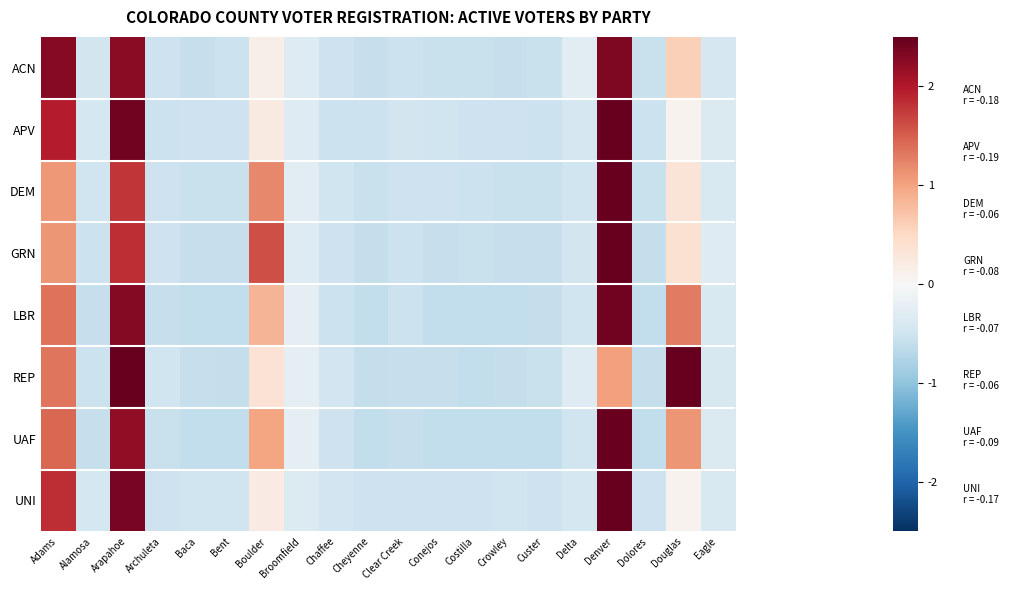

Reading right to left, list all the values displayed in this chart.

ACN: Eagle=-0.4	Douglas=0.6	Dolores=-0.6	Denver=2.3	Delta=-0.3	Custer=-0.6	Crowley=-0.6	Costilla=-0.6	Conejos=-0.6	Clear Creek=-0.5	Cheyenne=-0.6	Chaffee=-0.5	Broomfield=-0.3	Boulder=0.2	Bent=-0.5	Baca=-0.6	Archuleta=-0.5	Arapahoe=2.3	Alamosa=-0.5	Adams=2.3
APV: Eagle=-0.4	Douglas=0.1	Dolores=-0.5	Denver=2.6	Delta=-0.4	Custer=-0.5	Crowley=-0.5	Costilla=-0.5	Conejos=-0.5	Clear Creek=-0.5	Cheyenne=-0.5	Chaffee=-0.5	Broomfield=-0.3	Boulder=0.2	Bent=-0.5	Baca=-0.5	Archuleta=-0.5	Arapahoe=2.4	Alamosa=-0.4	Adams=2.0
DEM: Eagle=-0.4	Douglas=0.3	Dolores=-0.6	Denver=3.2	Delta=-0.5	Custer=-0.6	Crowley=-0.6	Costilla=-0.5	Conejos=-0.5	Clear Creek=-0.5	Cheyenne=-0.6	Chaffee=-0.5	Broomfield=-0.3	Boulder=1.2	Bent=-0.5	Baca=-0.6	Archuleta=-0.5	Arapahoe=1.8	Alamosa=-0.5	Adams=1.1
GRN: Eagle=-0.3	Douglas=0.4	Dolores=-0.6	Denver=2.9	Delta=-0.5	Custer=-0.6	Crowley=-0.6	Costilla=-0.6	Conejos=-0.6	Clear Creek=-0.5	Cheyenne=-0.6	Chaffee=-0.5	Broomfield=-0.3	Boulder=1.6	Bent=-0.6	Baca=-0.6	Archuleta=-0.5	Arapahoe=1.8	Alamosa=-0.5	Adams=1.1
LBR: Eagle=-0.4	Douglas=1.3	Dolores=-0.6	Denver=2.4	Delta=-0.5	Custer=-0.6	Crowley=-0.6	Costilla=-0.6	Conejos=-0.6	Clear Creek=-0.5	Cheyenne=-0.6	Chaffee=-0.5	Broomfield=-0.2	Boulder=0.8	Bent=-0.6	Baca=-0.6	Archuleta=-0.6	Arapahoe=2.3	Alamosa=-0.6	Adams=1.4
REP: Eagle=-0.4	Douglas=2.5	Dolores=-0.6	Denver=1.0	Delta=-0.3	Custer=-0.6	Crowley=-0.6	Costilla=-0.6	Conejos=-0.6	Clear Creek=-0.6	Cheyenne=-0.6	Chaffee=-0.5	Broomfield=-0.2	Boulder=0.4	Bent=-0.6	Baca=-0.6	Archuleta=-0.5	Arapahoe=2.5	Alamosa=-0.5	Adams=1.3
UAF: Eagle=-0.4	Douglas=1.1	Dolores=-0.6	Denver=2.5	Delta=-0.5	Custer=-0.6	Crowley=-0.6	Costilla=-0.6	Conejos=-0.6	Clear Creek=-0.6	Cheyenne=-0.6	Chaffee=-0.5	Broomfield=-0.2	Boulder=1.0	Bent=-0.6	Baca=-0.6	Archuleta=-0.6	Arapahoe=2.2	Alamosa=-0.6	Adams=1.4
UNI: Eagle=-0.4	Douglas=0.1	Dolores=-0.5	Denver=2.7	Delta=-0.4	Custer=-0.5	Crowley=-0.5	Costilla=-0.5	Conejos=-0.5	Clear Creek=-0.5	Cheyenne=-0.5	Chaffee=-0.5	Broomfield=-0.3	Boulder=0.2	Bent=-0.5	Baca=-0.5	Archuleta=-0.5	Arapahoe=2.4	Alamosa=-0.4	Adams=1.8